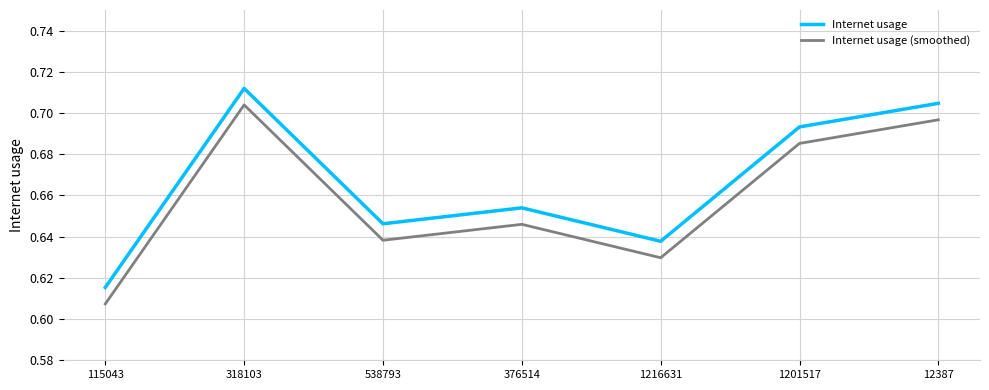

The Internet usage series shows 0.4 at 376514. True or false?

False